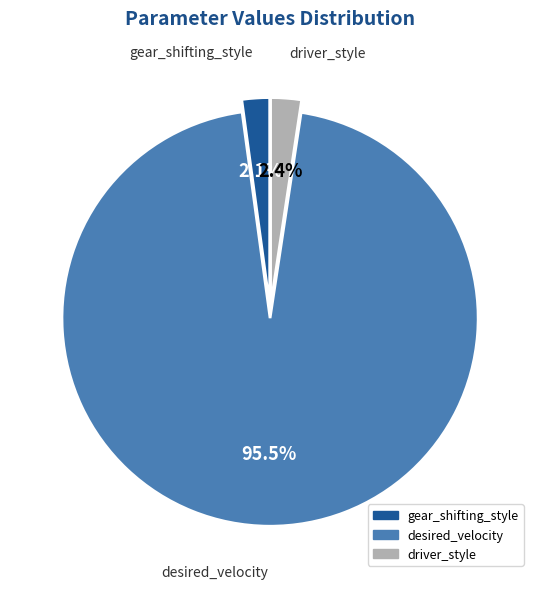

Does any single category account for the majority?

Yes